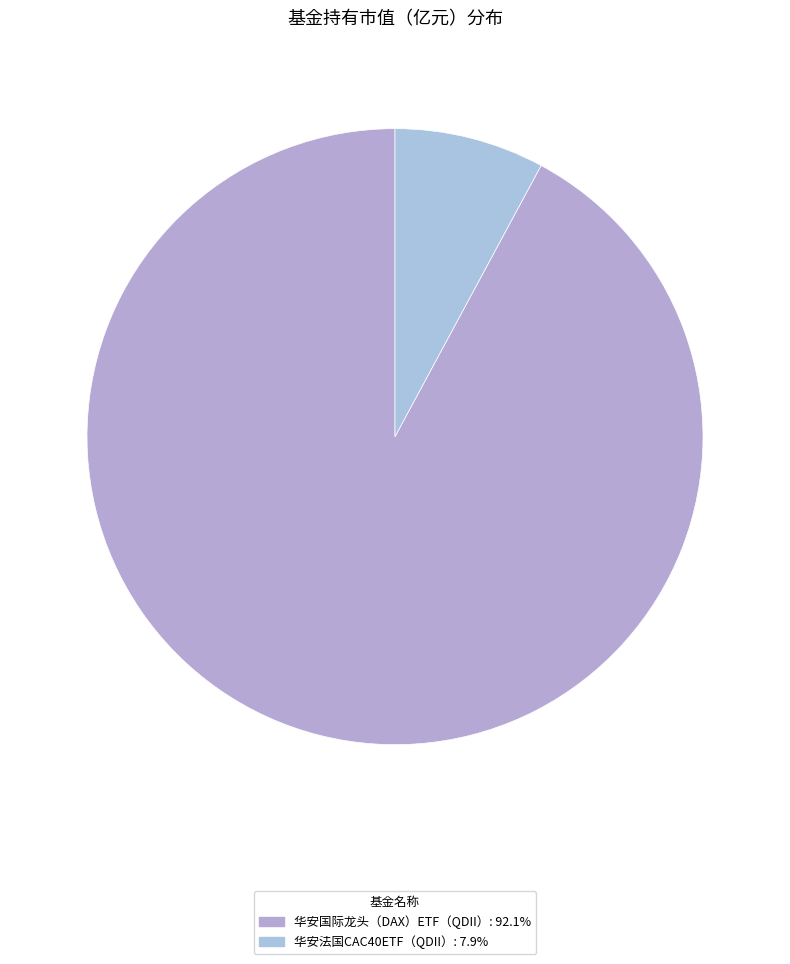

The 华安法国CAC40ETF（QDII） slice represents 8% of the pie. True or false?

True